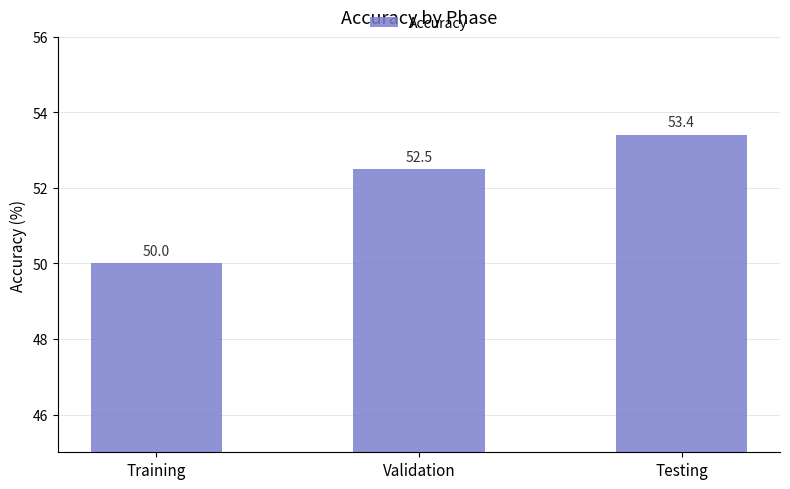

The value at Validation is 52.5. True or false?

True